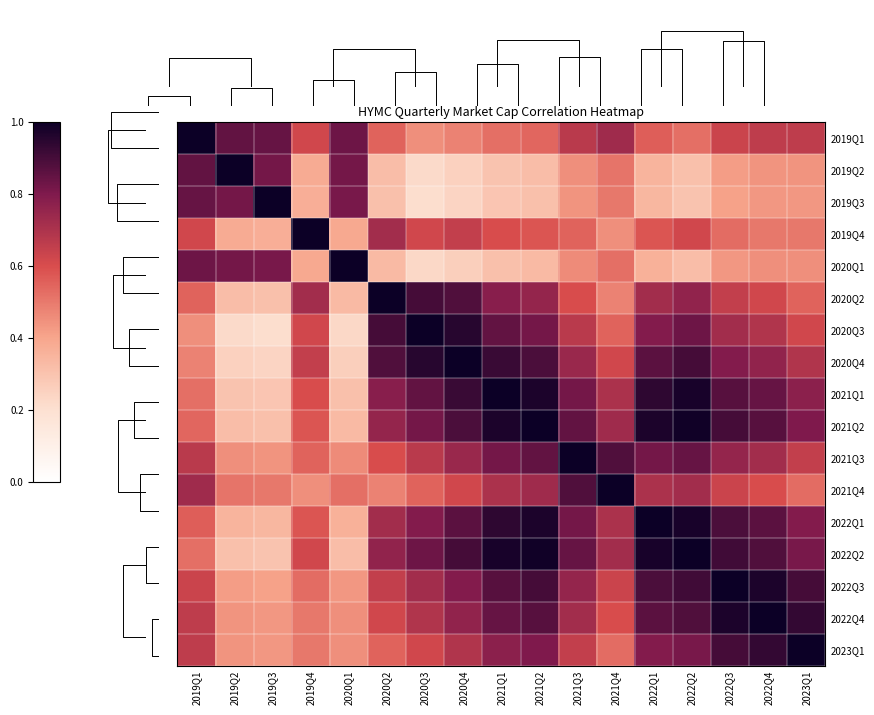

At 2019Q2, list the series in order from largest to smallest.

2019Q2, 2019Q1, 2019Q3, 2020Q1, 2021Q4, 2021Q3, 2022Q4, 2023Q1, 2022Q3, 2019Q4, 2022Q1, 2020Q2, 2021Q2, 2022Q2, 2021Q1, 2020Q4, 2020Q3